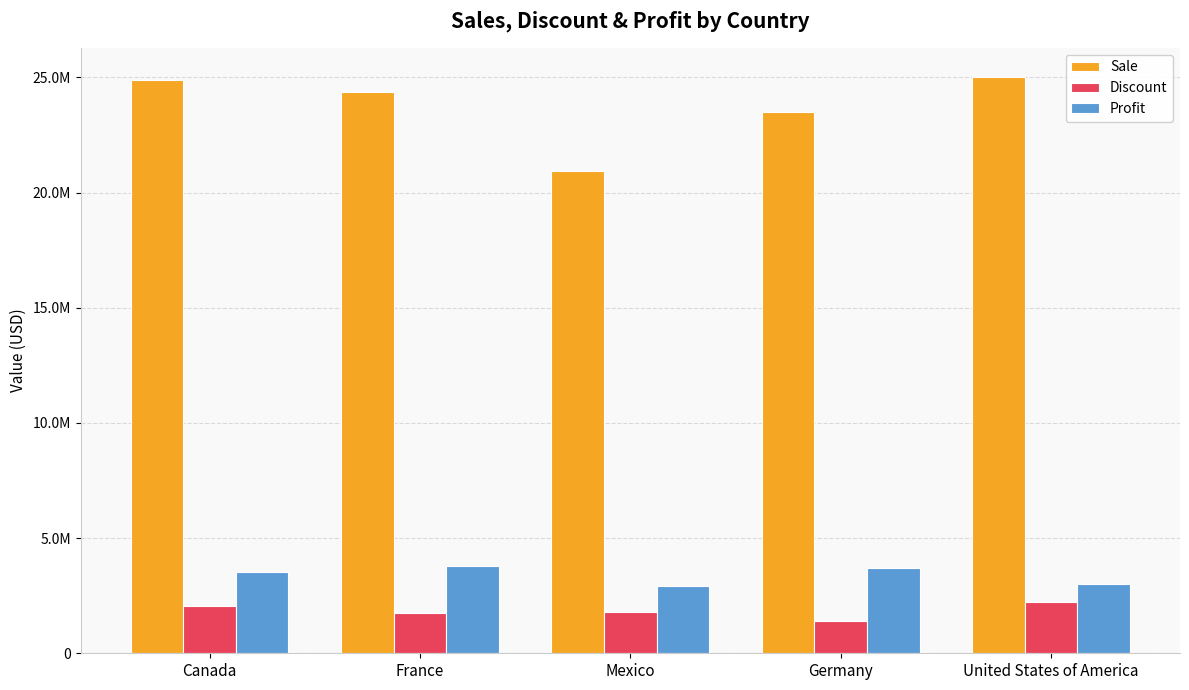

Are the bars horizontal?

No